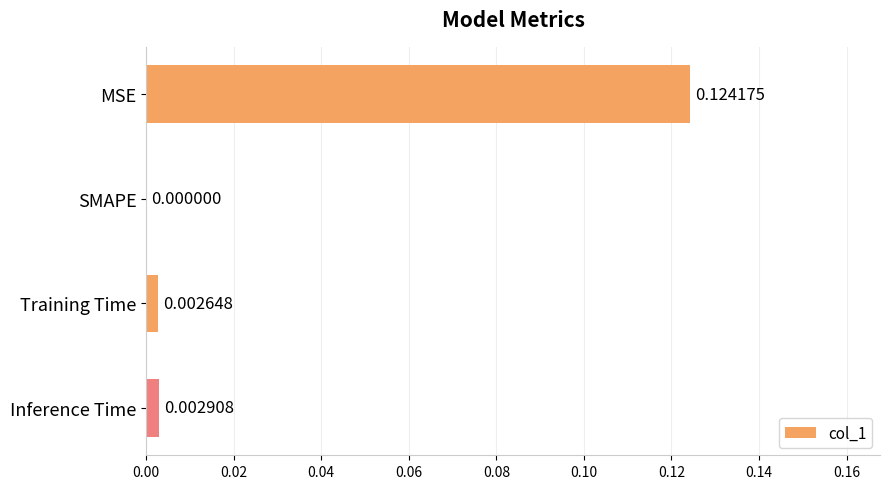

At which label is the value closest to 0?

SMAPE